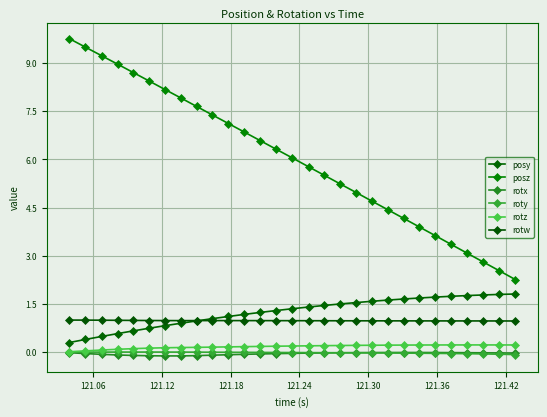

Reading left to right, list all the values displayed in this chart.

posy: 0.3	0.4	0.5	0.6	0.7	0.7	0.8	0.9	1.0	1.0	1.1	1.2	1.2	1.3	1.4	1.4	1.5	1.5	1.5	1.6	1.6	1.7	1.7	1.7	1.7	1.8	1.8	1.8	1.8
posz: 9.8	9.5	9.2	9.0	8.7	8.4	8.2	7.9	7.6	7.4	7.1	6.8	6.6	6.3	6.0	5.8	5.5	5.2	5.0	4.7	4.4	4.2	3.9	3.6	3.4	3.1	2.8	2.5	2.3
rotx: -0.0	-0.0	-0.1	-0.1	-0.1	-0.1	-0.1	-0.1	-0.1	-0.1	-0.1	-0.1	-0.1	-0.0	-0.0	-0.0	-0.0	-0.0	-0.0	-0.0	-0.0	-0.0	-0.0	-0.0	-0.0	-0.0	-0.0	-0.0	-0.0
roty: 0.0	0.0	0.0	0.0	0.0	0.0	0.0	0.0	0.0	-0.0	-0.0	-0.0	-0.0	-0.0	-0.0	-0.0	-0.0	-0.0	-0.0	-0.0	-0.0	-0.0	-0.0	-0.0	-0.0	-0.0	-0.1	-0.1	-0.1
rotz: 0.0	0.0	0.1	0.1	0.1	0.1	0.1	0.1	0.2	0.2	0.2	0.2	0.2	0.2	0.2	0.2	0.2	0.2	0.2	0.2	0.2	0.2	0.2	0.2	0.2	0.2	0.2	0.2	0.2
rotw: 1.0	1.0	1.0	1.0	1.0	1.0	1.0	1.0	1.0	1.0	1.0	1.0	1.0	1.0	1.0	1.0	1.0	1.0	1.0	1.0	1.0	1.0	1.0	1.0	1.0	1.0	1.0	1.0	1.0